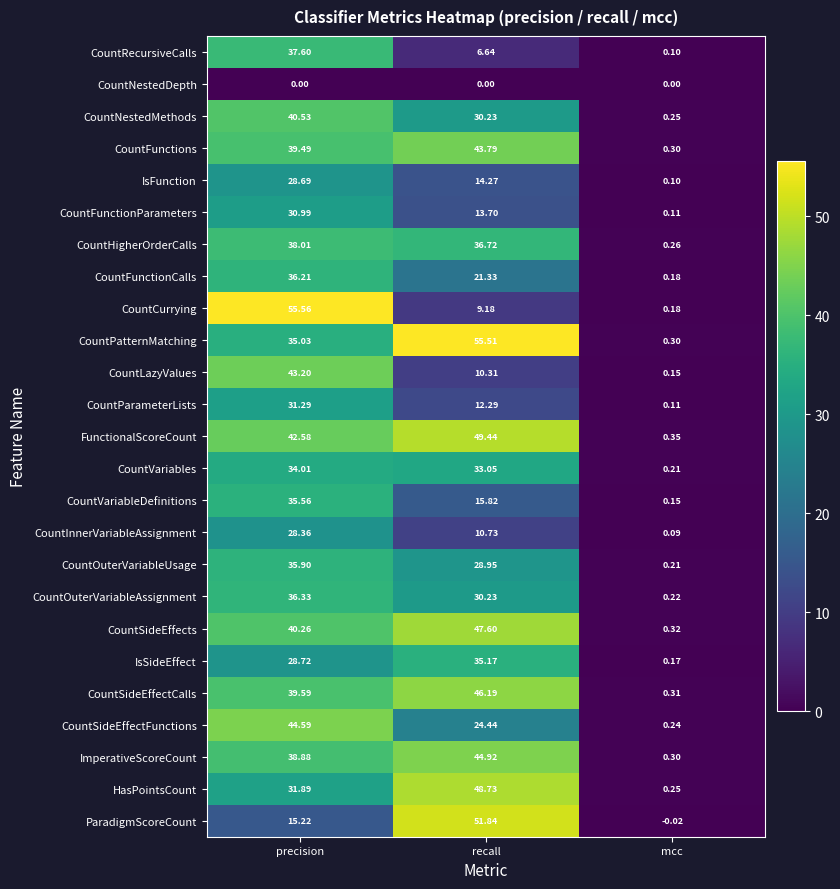

Rank the series by their maximum value, from highest to lowest.

CountCurrying, CountPatternMatching, ParadigmScoreCount, FunctionalScoreCount, HasPointsCount, CountSideEffects, CountSideEffectCalls, ImperativeScoreCount, CountSideEffectFunctions, CountFunctions, CountLazyValues, CountNestedMethods, CountHigherOrderCalls, CountRecursiveCalls, CountOuterVariableAssignment, CountFunctionCalls, CountOuterVariableUsage, CountVariableDefinitions, IsSideEffect, CountVariables, CountParameterLists, CountFunctionParameters, IsFunction, CountInnerVariableAssignment, CountNestedDepth